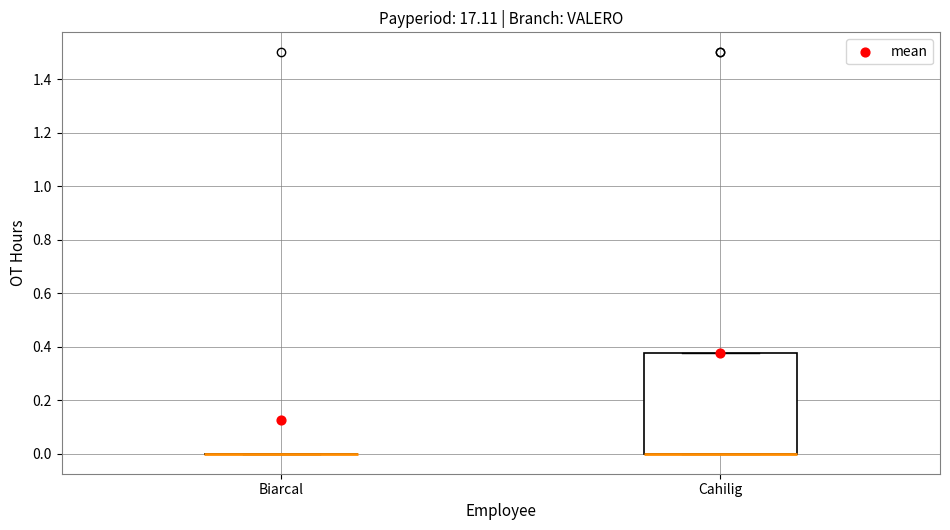

Reading left to right, read every box against the y-axis: the position of its median line, the range the box covers, and the ends of its whiskers. The values are not printed on the chart, so give them approximately, as read against the axis.

Biarcal: box collapsed to a line at 0.00, whiskers 0.00 to 0.00
Cahilig: median 0.00 (drawn on the box's lower edge), box 0.00 to 0.38, whiskers 0.00 to 0.38